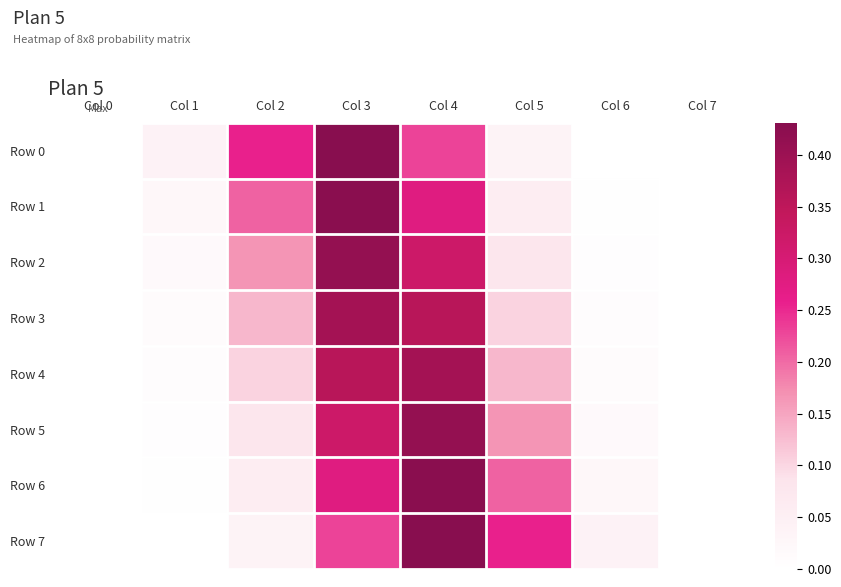

Which series has the largest range (max minus min)?

Row 0